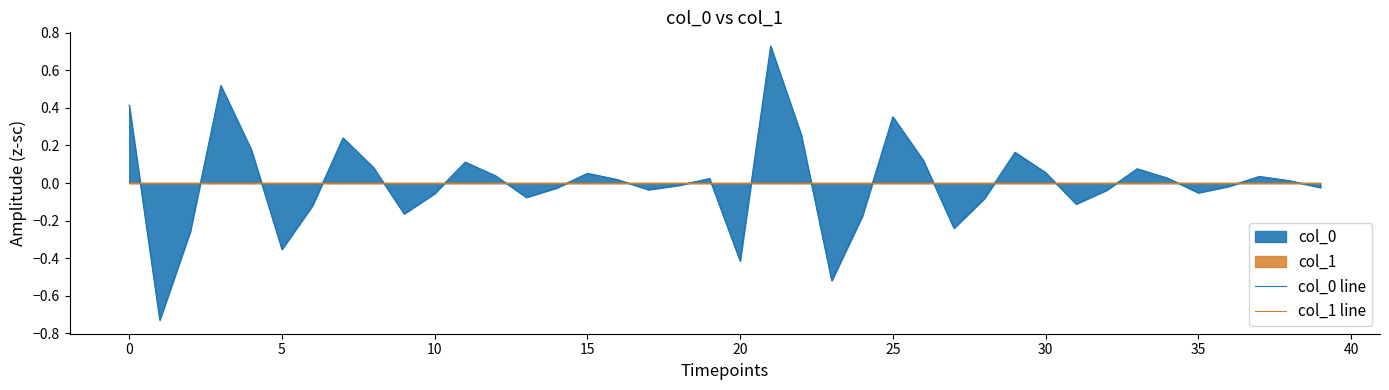

What is the value of the col_0 line point at the 9th from the left?

0.1